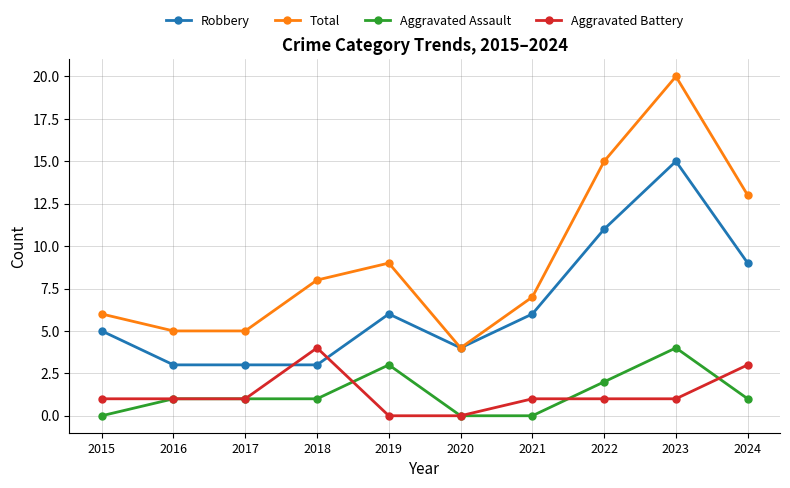

What is the spread (max minus min) of values at 2019?

9